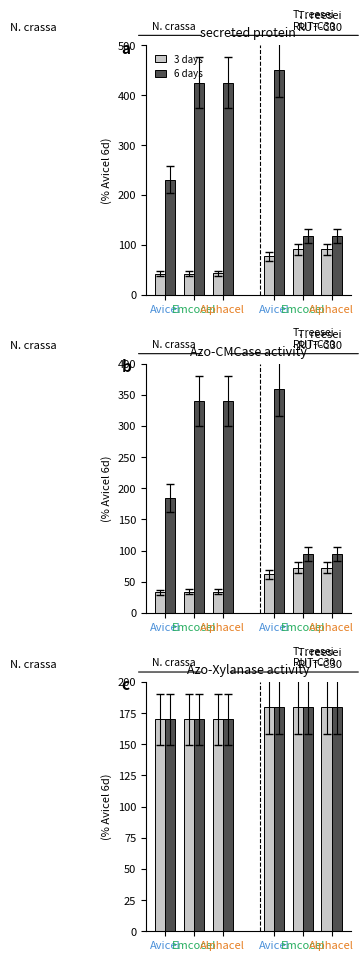

The 3 days series shows 170 at Avicel. True or false?

True